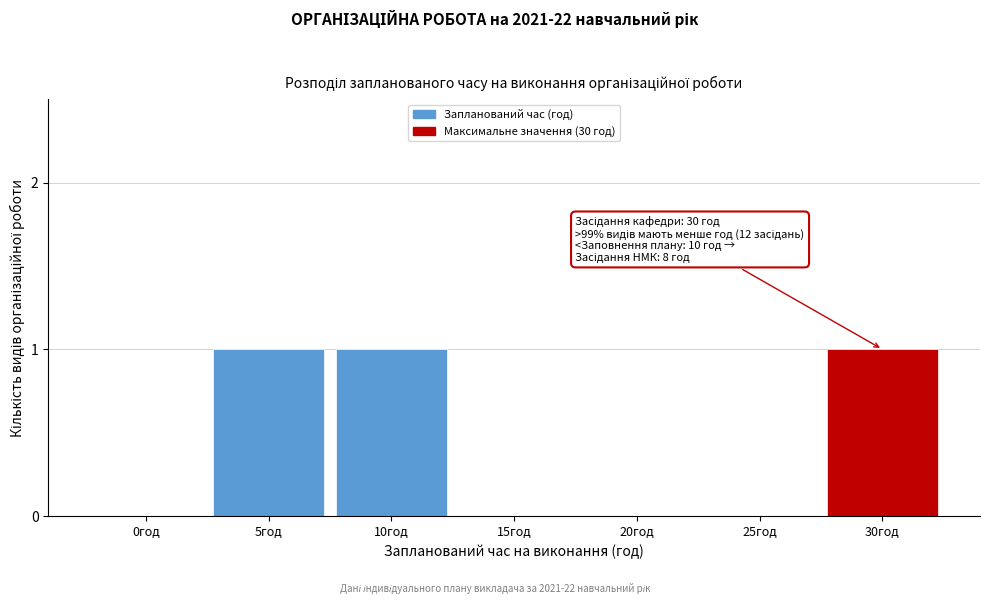

Reading left to right, transcribe all the data shown in this chart.

0год=0	5год=1	10год=1	15год=0	20год=0	25год=0	30год=1